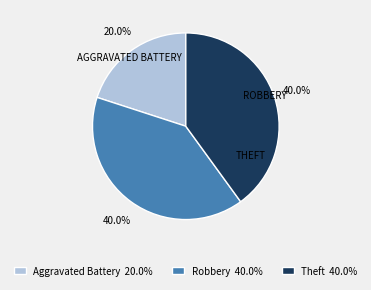

How many slices are in this pie chart?

3